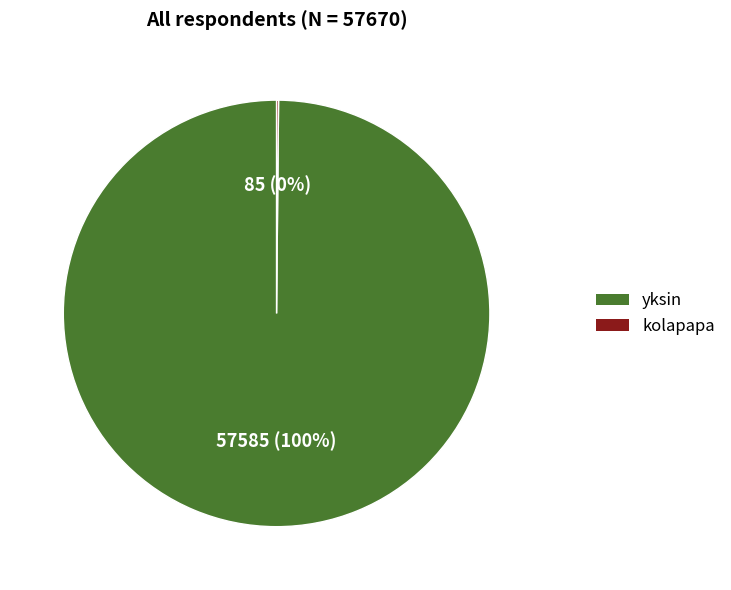

Which slice is the largest?

yksin